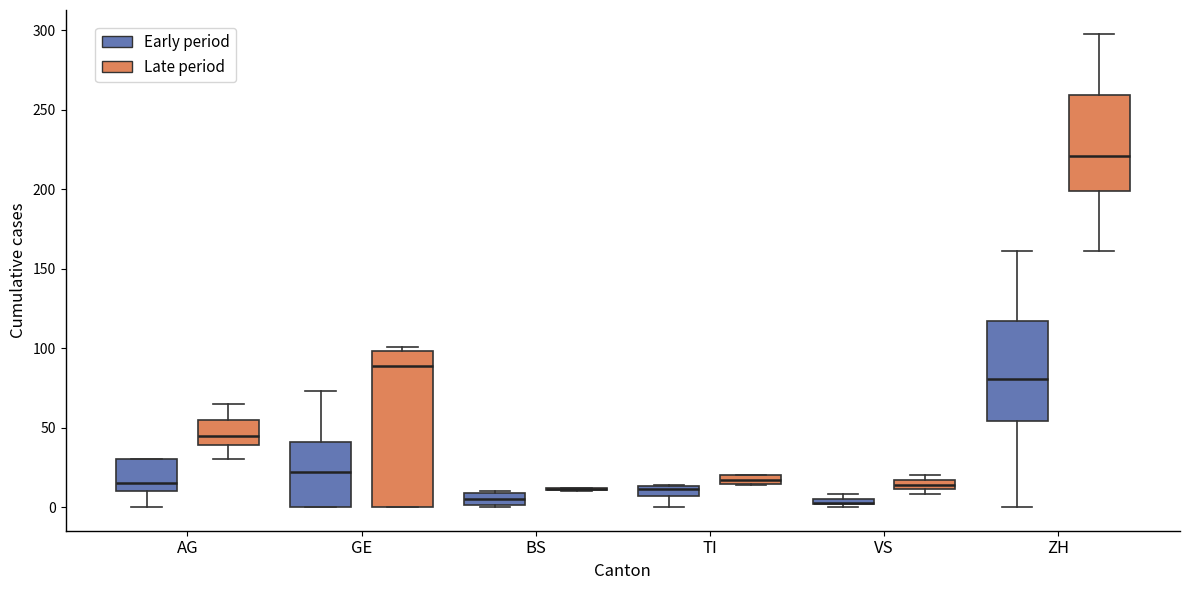

Comparing the boxes themselves (not the whiskers), which one is the tallest?

GE (Late period)